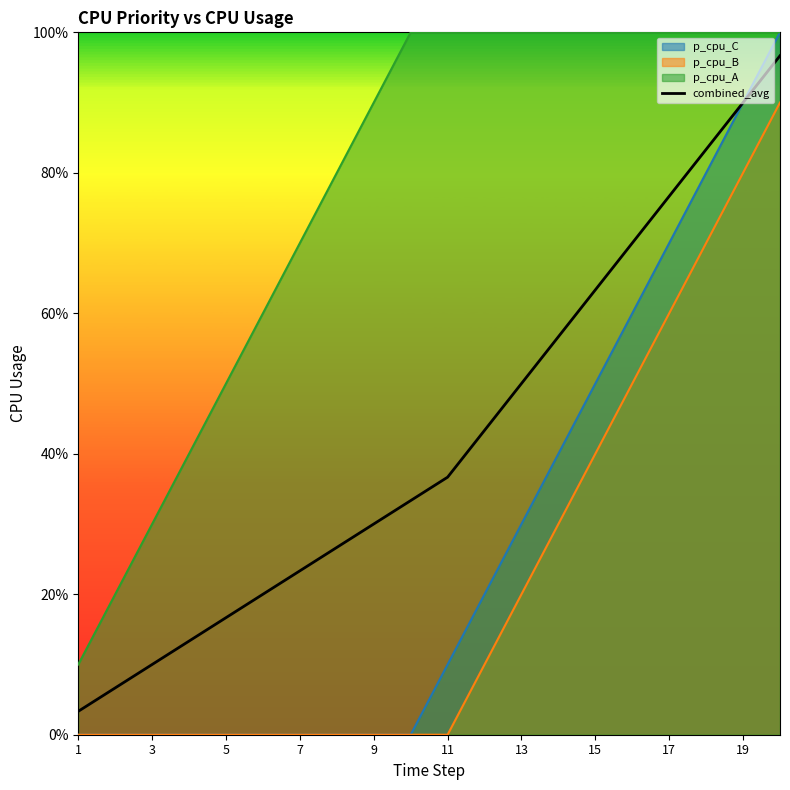

The p_cpu_B series shows 42.1 at 3. True or false?

False